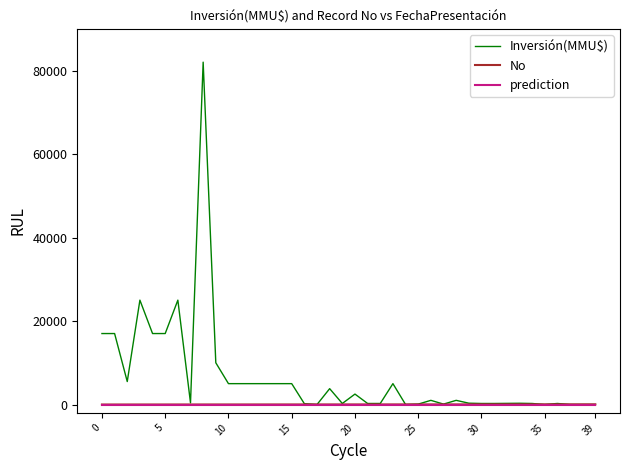

Which series has the largest total across all categories?

Inversión(MMU$)